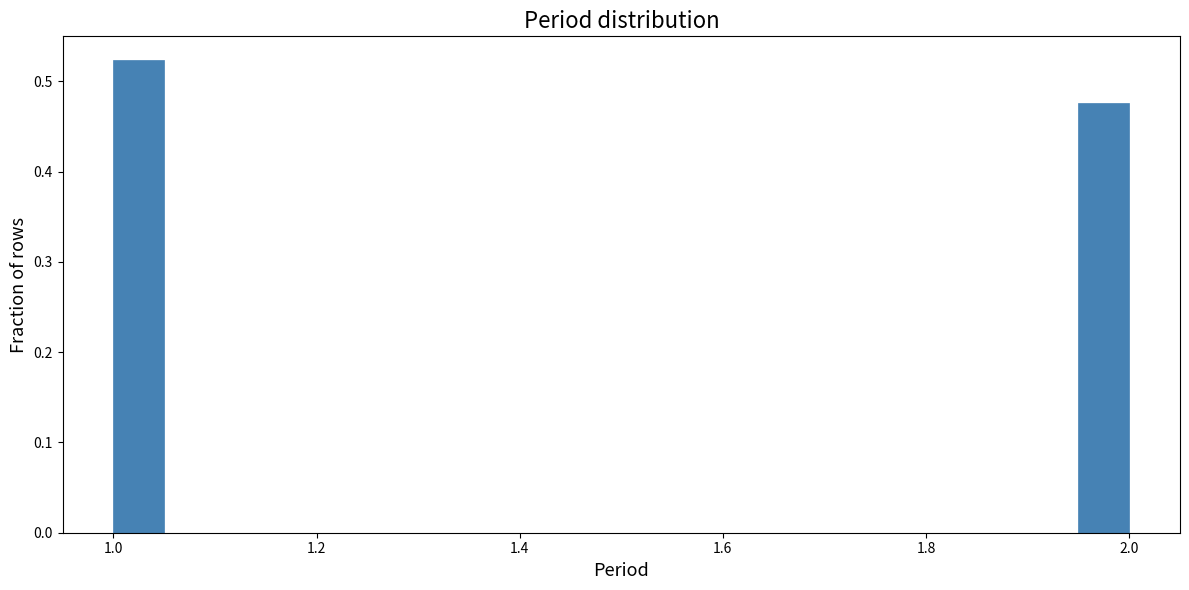

Read against the x-axis, roughly where is the centre of the tallest bar?

1.02